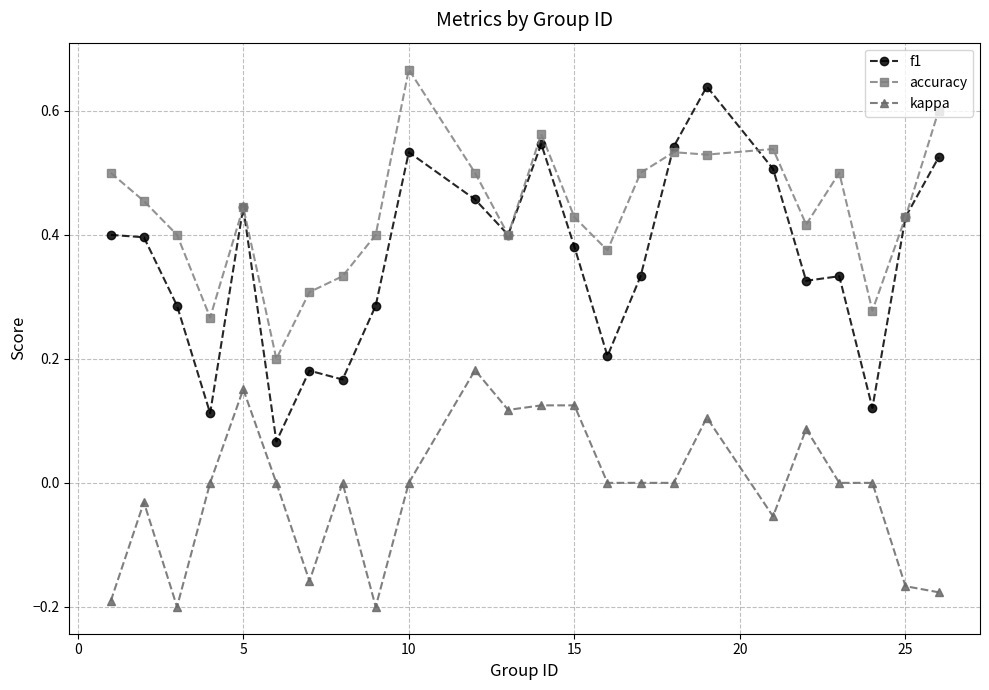

List the series in order of their overall mean, lowest first.

kappa, f1, accuracy